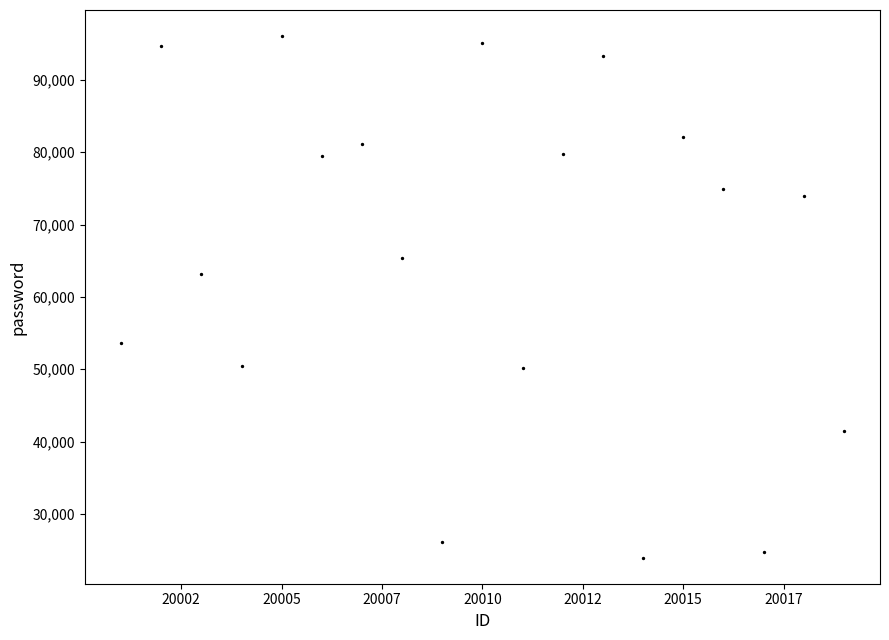

What is the range of Y values (max minus min)?

72102